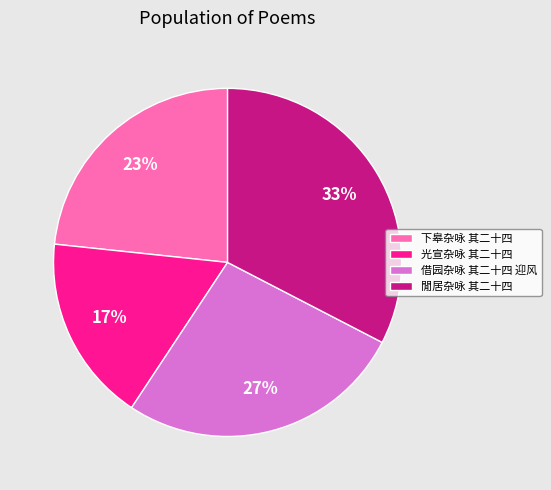

What percentage is the 閒居杂咏 其二十四 slice, to the nearest percent?

33%